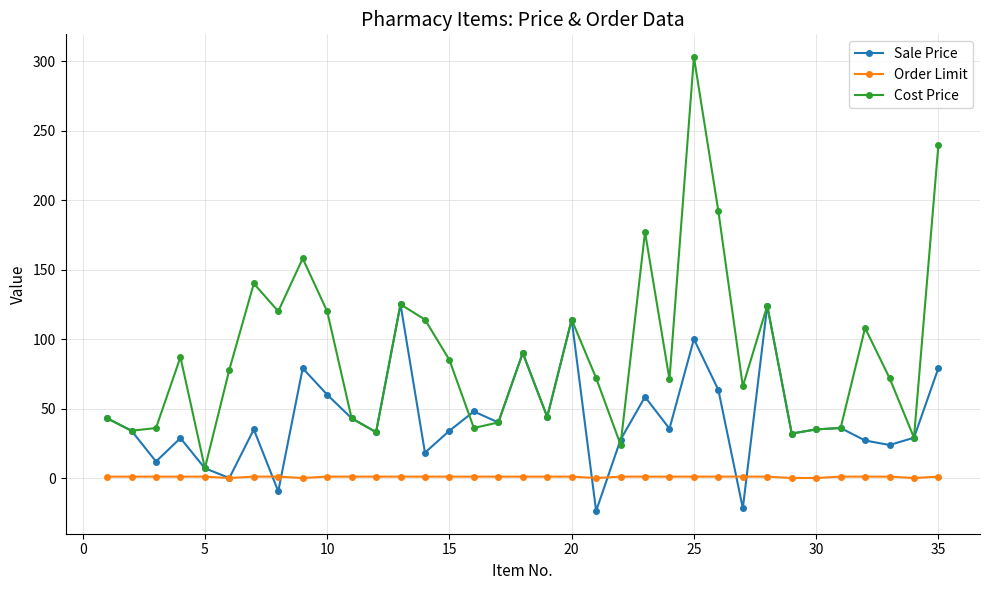

Rank the series by their maximum value, from highest to lowest.

Cost Price, Sale Price, Order Limit